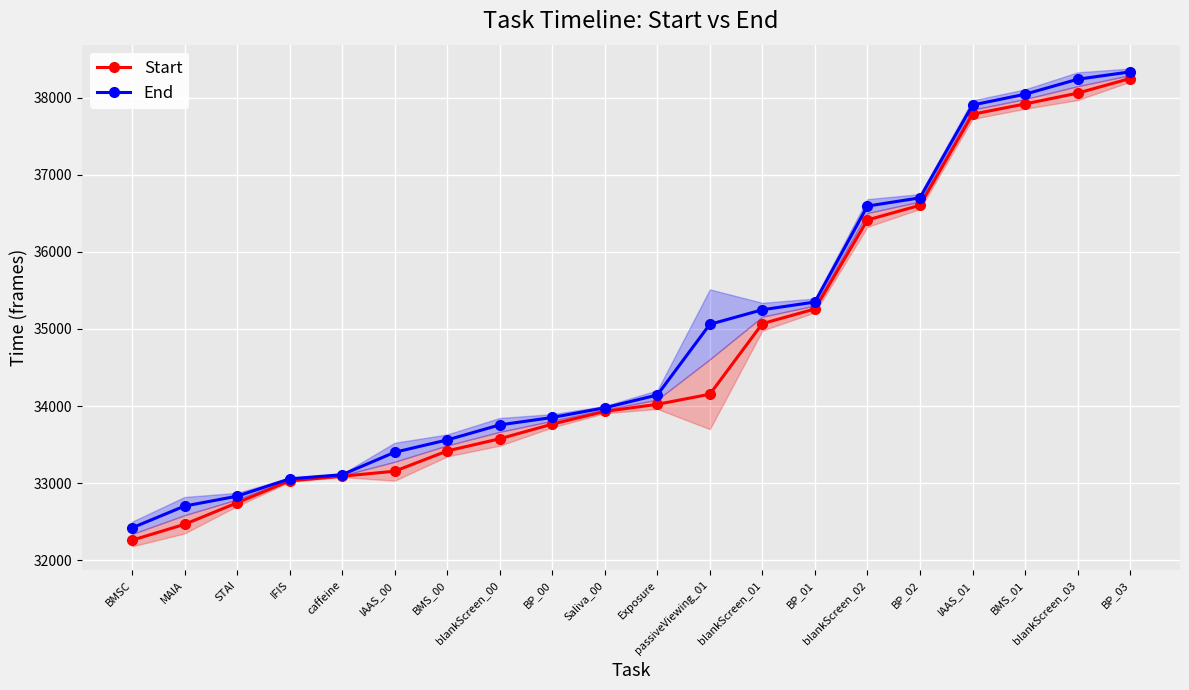

What is the difference between the maximum and minimum values in the End series?

5916